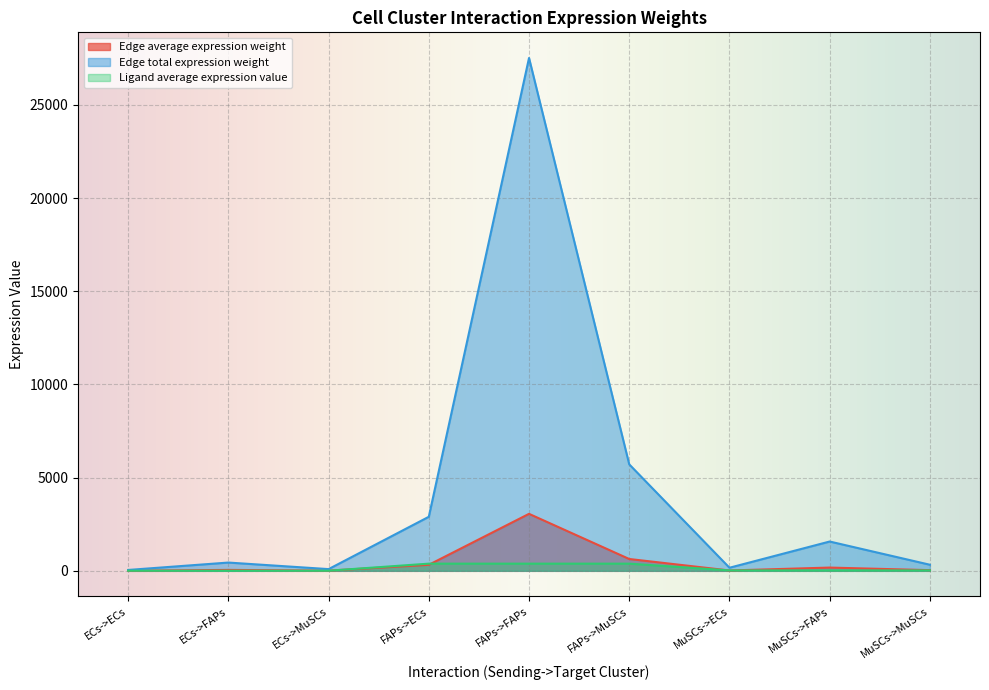

Where does the Edge total expression weight series first go above 443?

ECs->FAPs